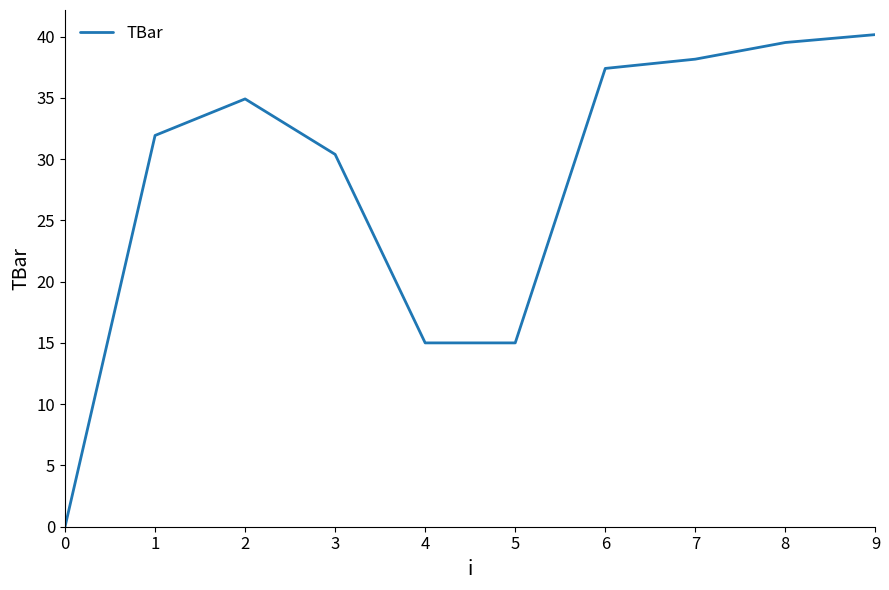

Count the number of values greater than 34.

5